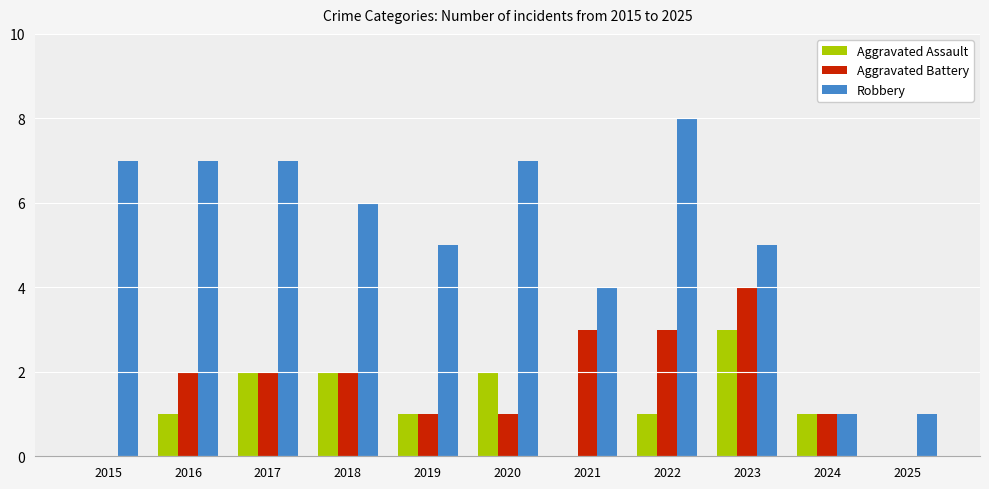

Which series has the largest range (max minus min)?

Robbery